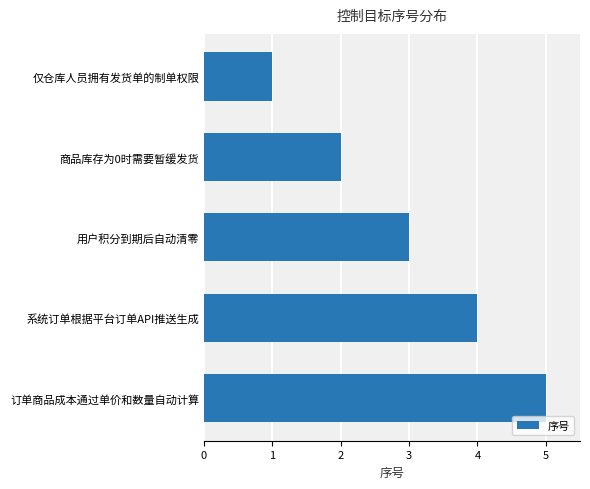

Where is the data nearest to the value 3?

用户积分到期后自动清零